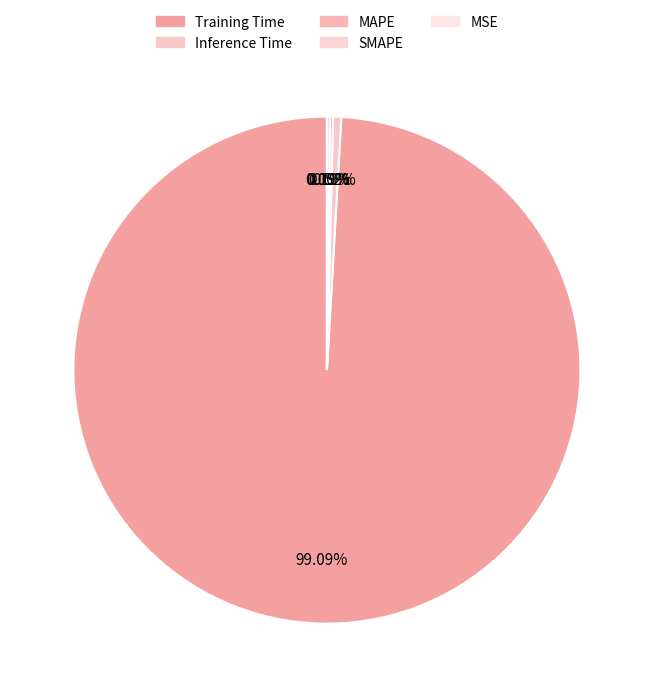

Do MSE and MAPE together represent more than half of the pie?

No